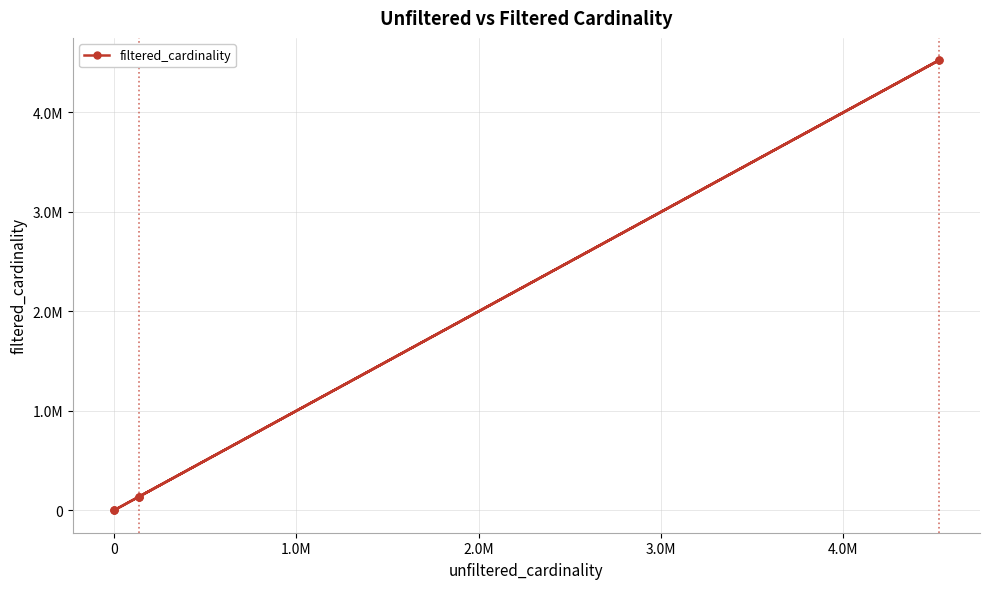

How many interior local peaks (higher than both neighbors) does the data have?

1